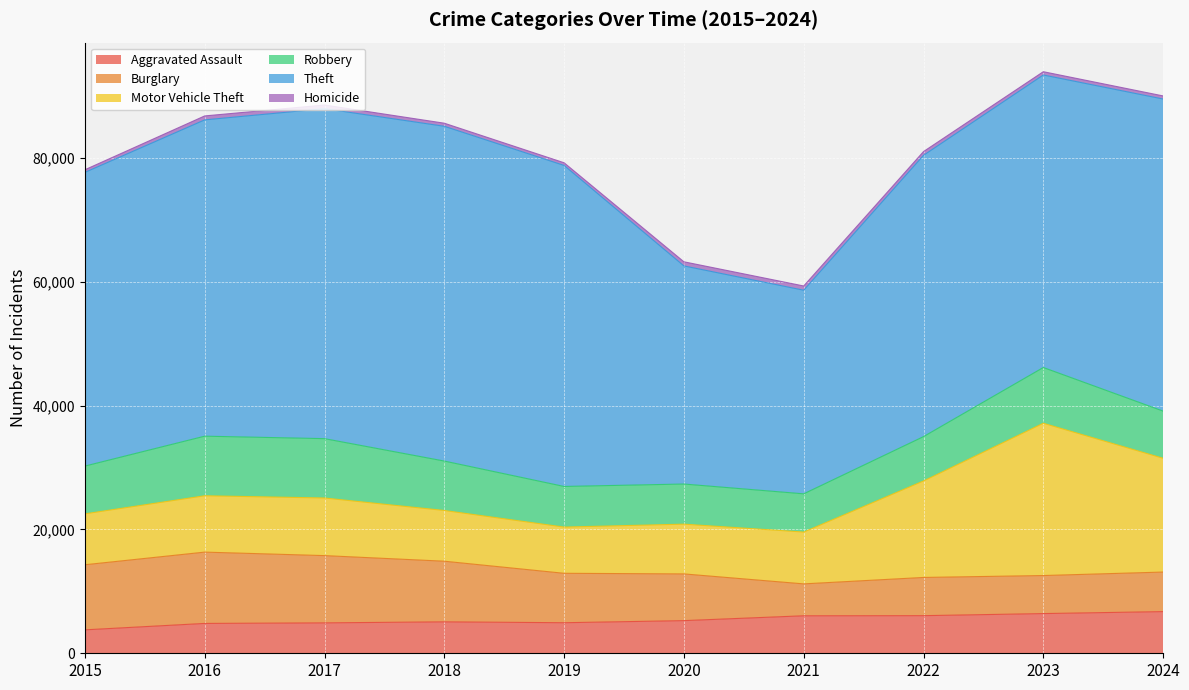

At which category does Burglary reach its first local valley?

2021